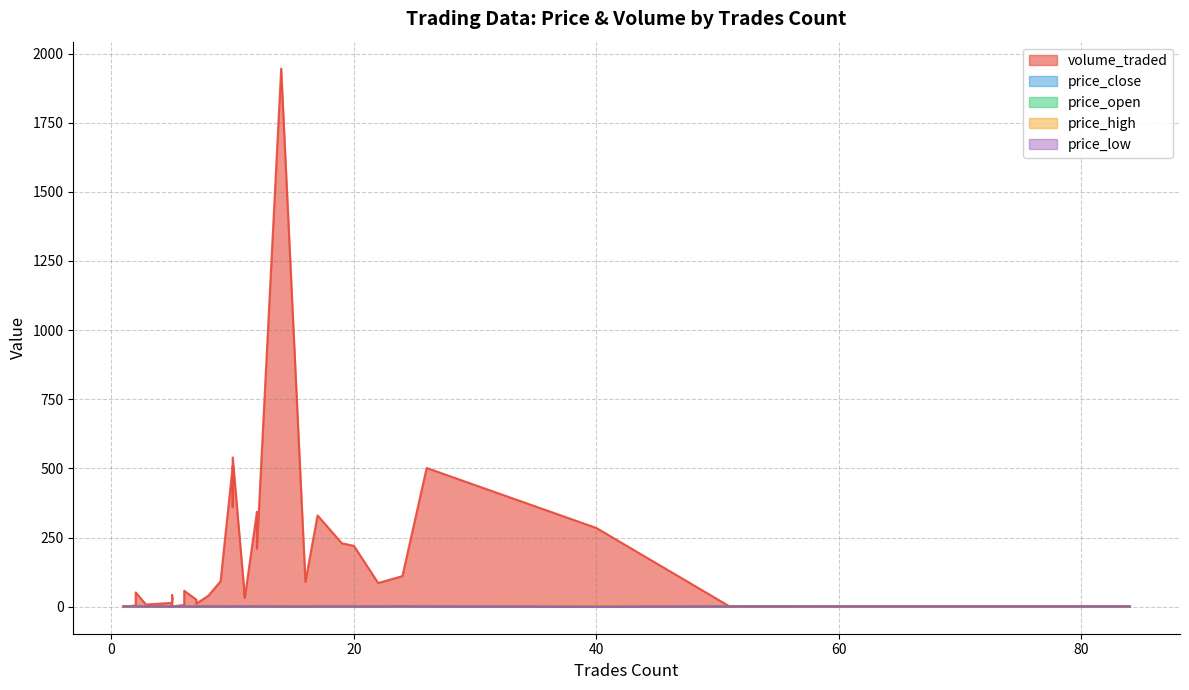

Which category has the lowest value across all series?

1